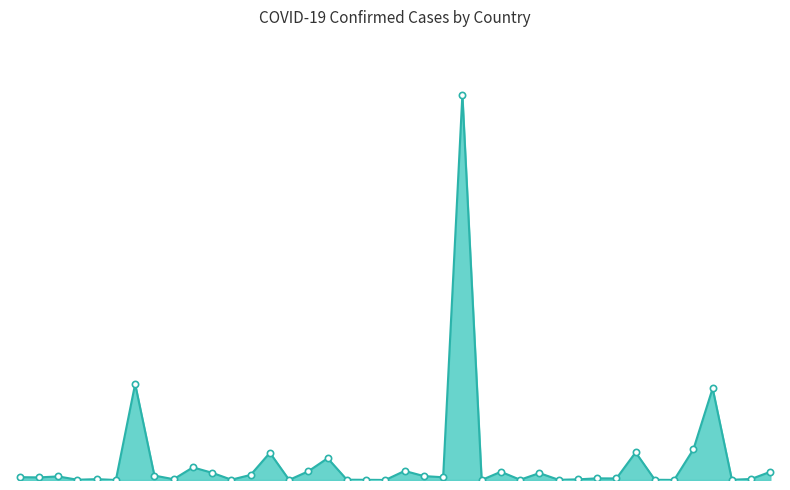

What is the label of the 17th point from the left?

Belgium